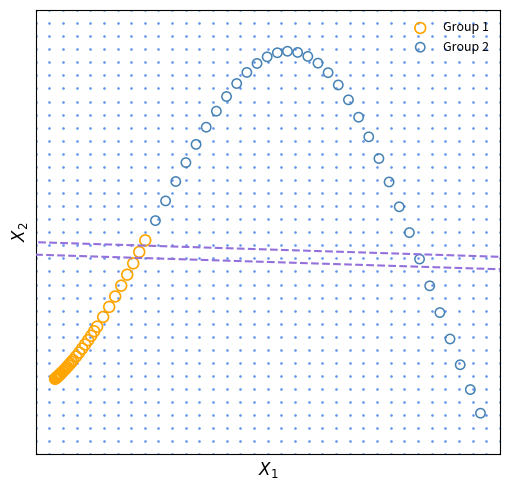

What are all the series names shown in the legend?

Group 1, Group 2